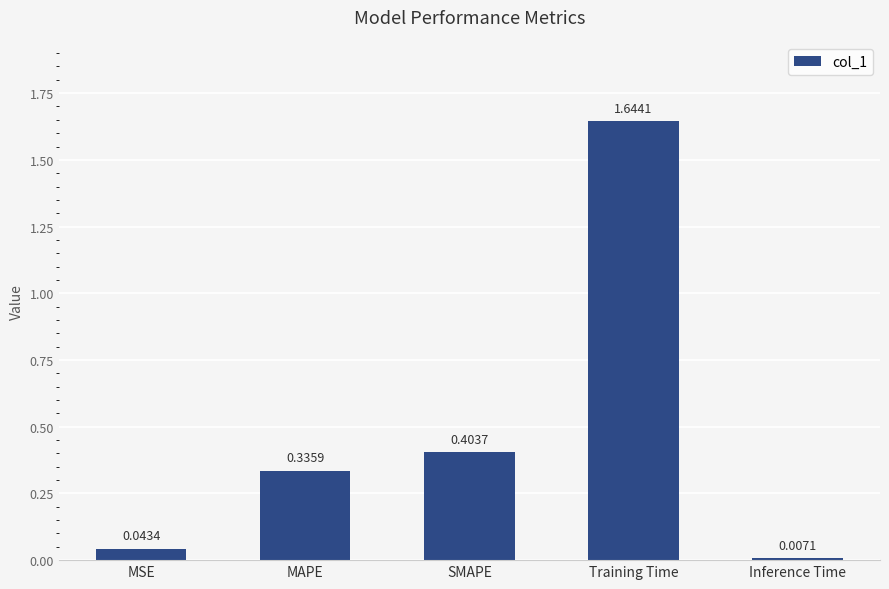

Where is the data nearest to the value 0?

Inference Time